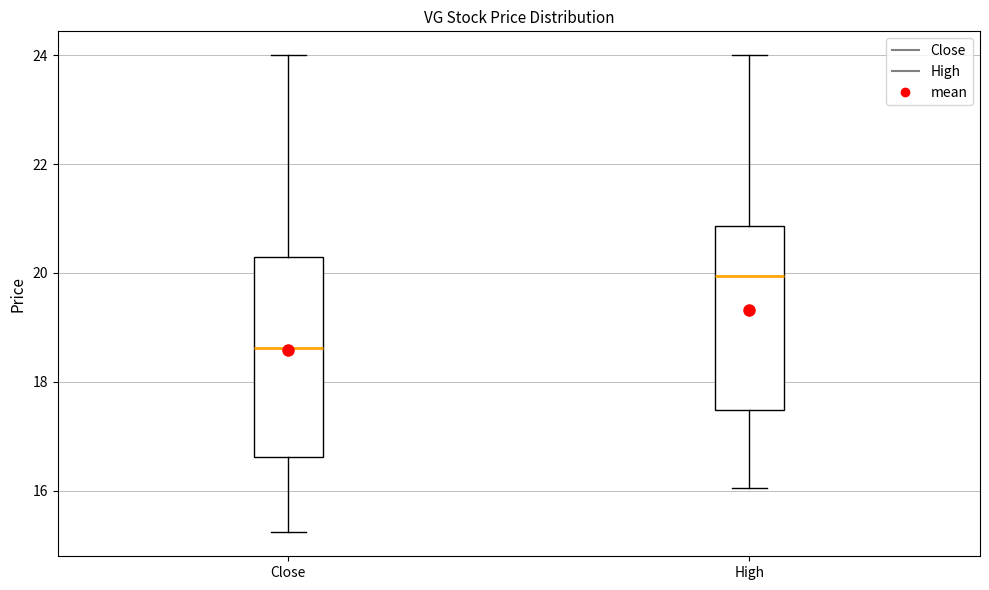

Which box is the tallest, from its lower edge to its upper edge?

Close